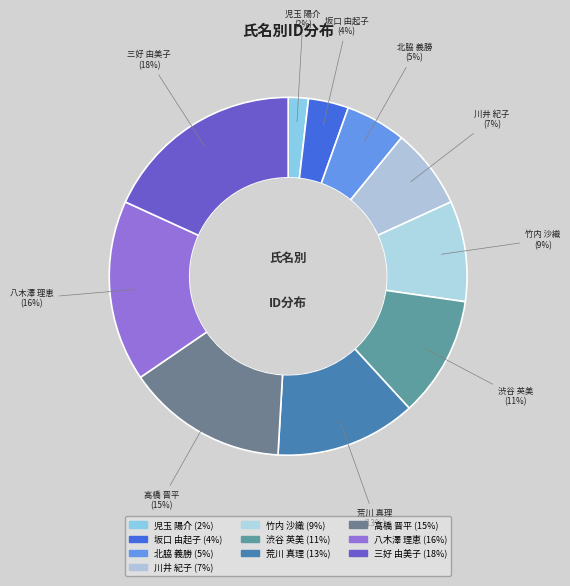

How many segments does this pie chart have?

10